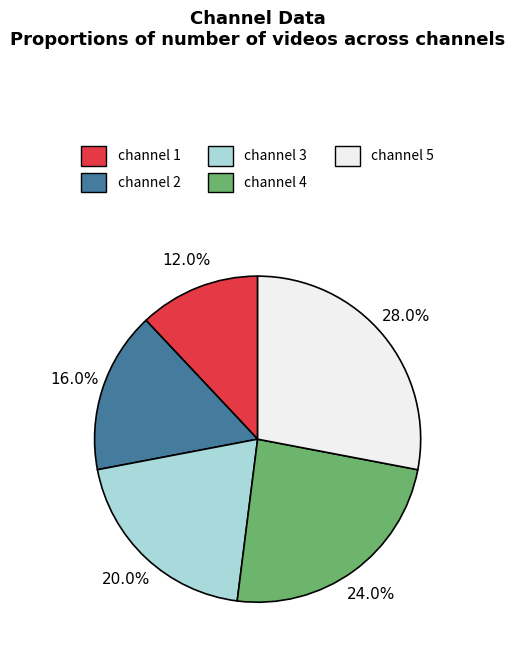

Count the number of slices in the pie.

5